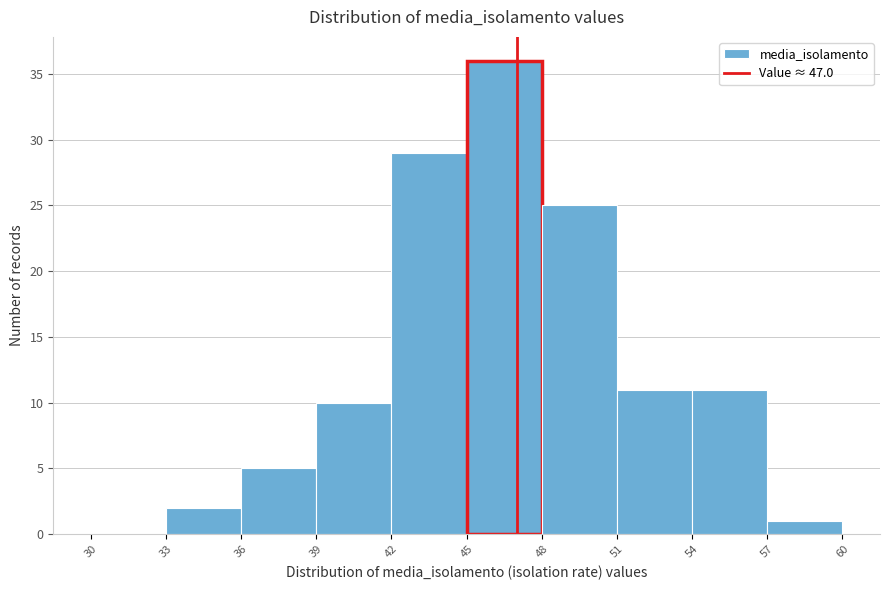

Reading left to right, list every bar in this chart as the range it spans on the x-axis followed by its height. The values are not printed on the chart, so give them approximately, as read against the axis.

30 to 33: 0
33 to 36: 2
36 to 39: 5
39 to 42: 10
42 to 45: 29
45 to 48: 36
48 to 51: 25
51 to 54: 11
54 to 57: 11
57 to 60: 1